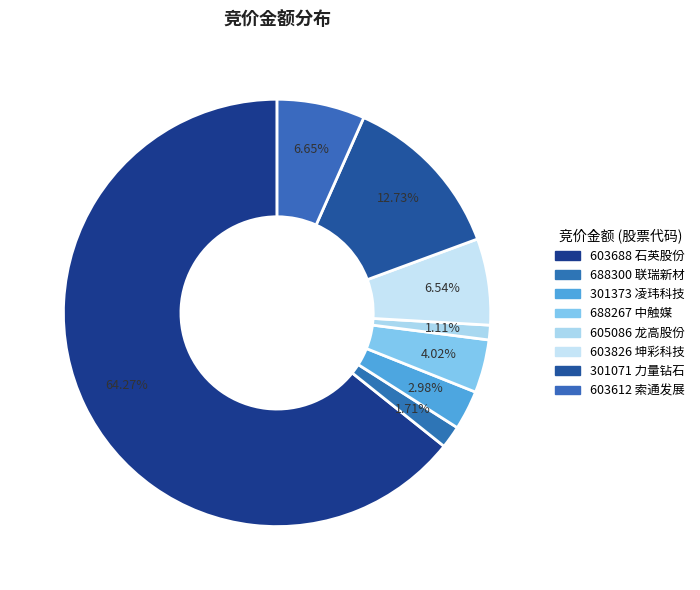

Is 603688 the majority of the pie?

Yes